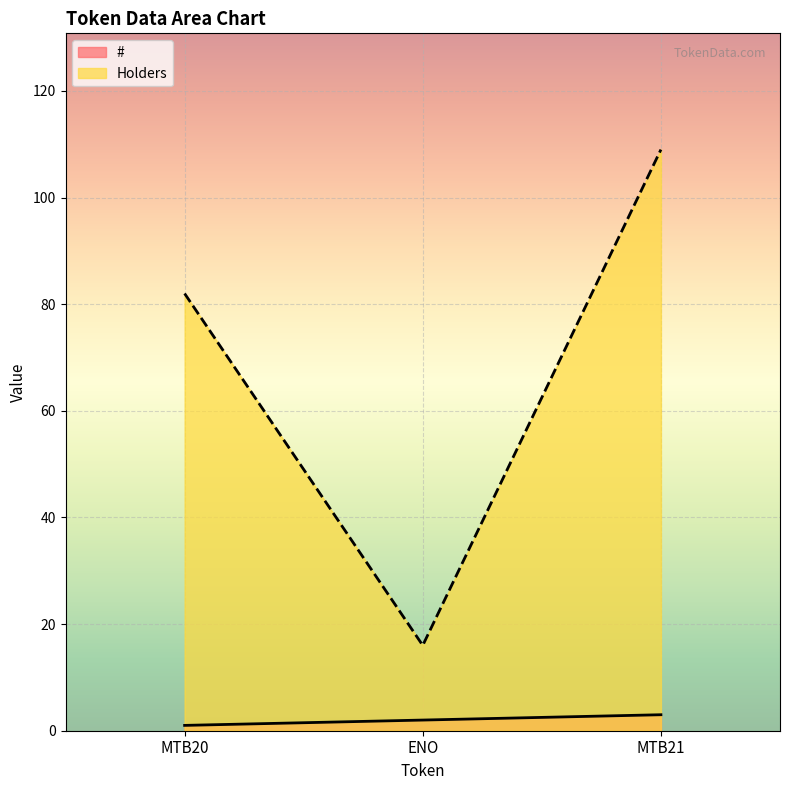

How many # values are between 1 and 3?

3